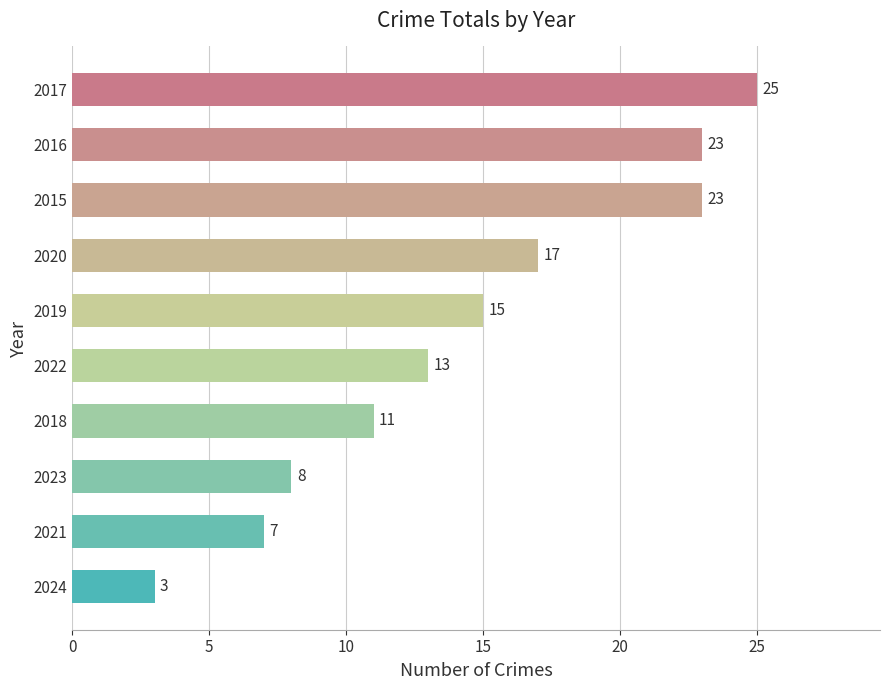

Reading bottom to top, list all the values displayed in this chart.

2024=3	2021=7	2023=8	2018=11	2022=13	2019=15	2020=17	2015=23	2016=23	2017=25